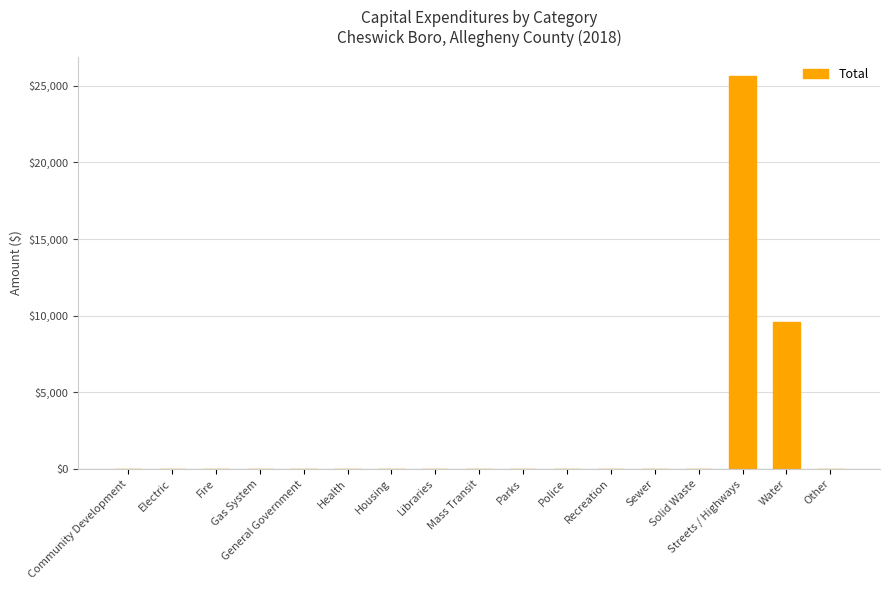

What is the greatest value displayed?

25615